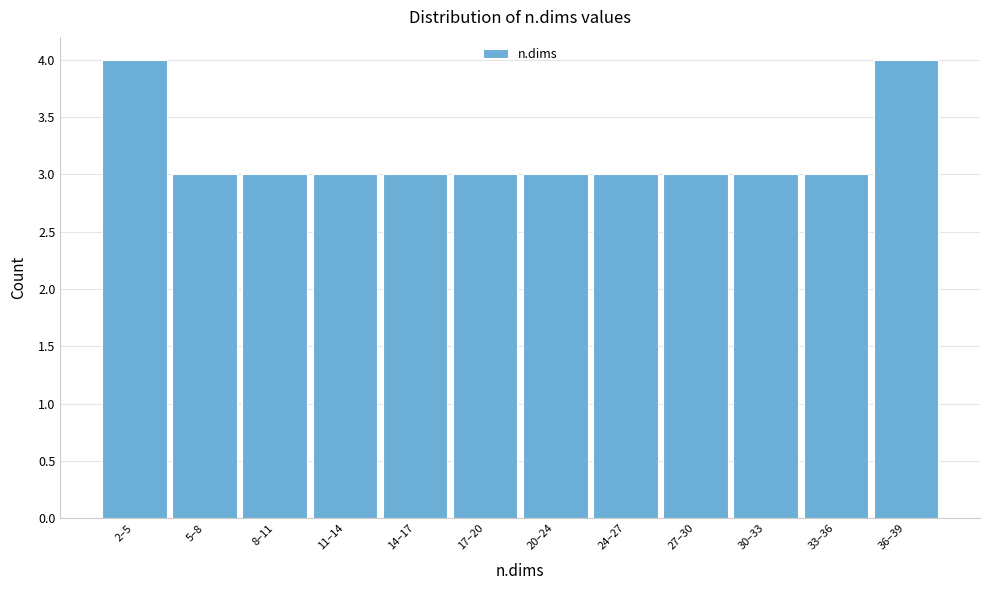

Reading left to right, list all the values displayed in this chart.

2–5=4	5–8=3	8–11=3	11–14=3	14–17=3	17–20=3	20–24=3	24–27=3	27–30=3	30–33=3	33–36=3	36–39=4